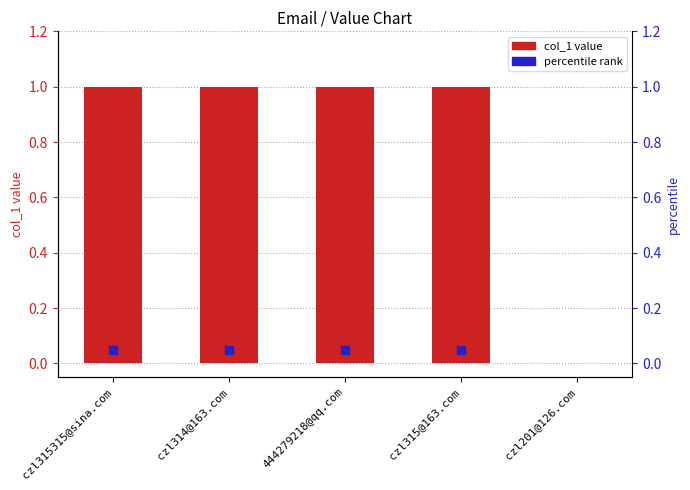

List the labels in order of value, largest first.

czl315315@sina.com, czl314@163.com, 444279218@qq.com, czl315@163.com, czl201@126.com